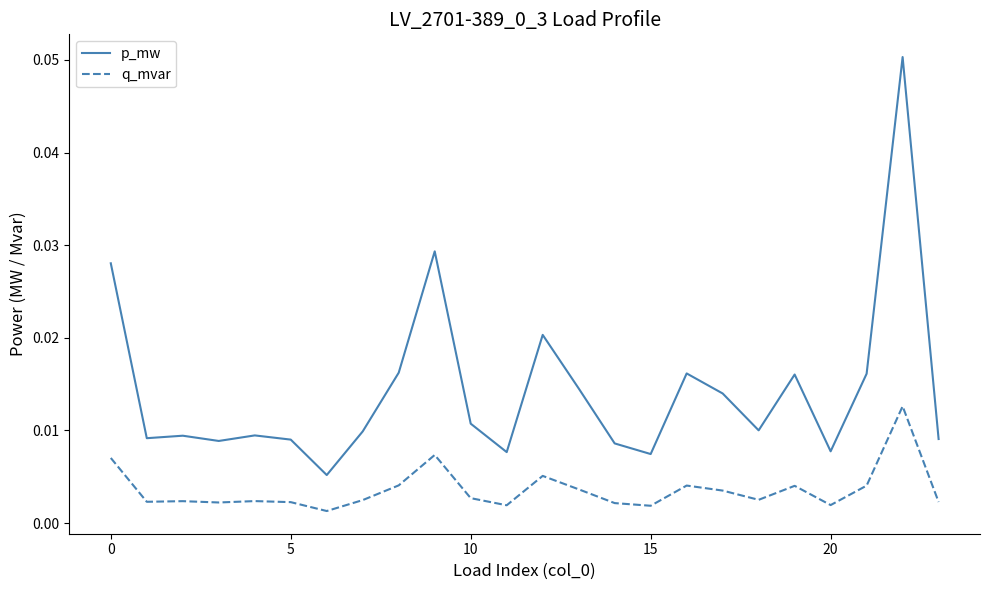

Rank the series by their average value, from highest to lowest.

p_mw, q_mvar